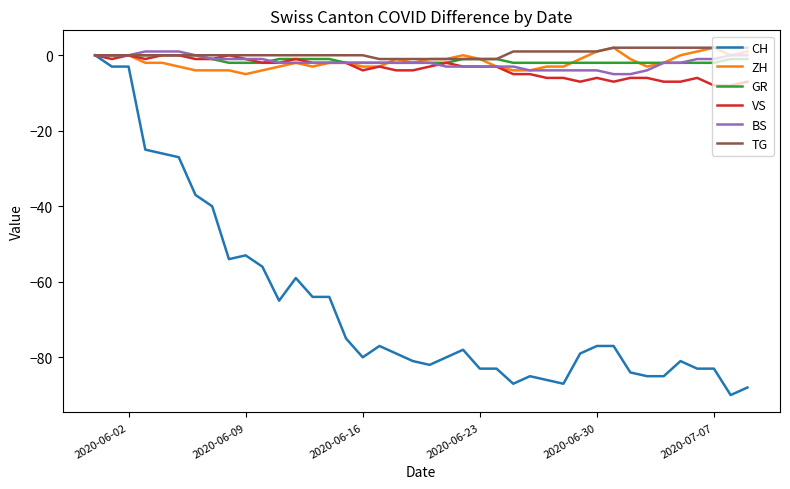

Reading left to right, list all the values displayed in this chart.

CH: 0	-3	-3	-25	-26	-27	-37	-40	-54	-53	-56	-65	-59	-64	-64	-75	-80	-77	-79	-81	-82	-80	-78	-83	-83	-87	-85	-86	-87	-79	-77	-77	-84	-85	-85	-81	-83	-83	-90	-88
ZH: 0	0	0	-2	-2	-3	-4	-4	-4	-5	-4	-3	-2	-3	-2	-2	-3	-3	-1	-2	-1	-1	0	-1	-3	-4	-4	-3	-3	-1	1	2	-1	-3	-2	0	1	2	0	1
GR: 0	0	0	0	0	0	0	-1	-2	-2	-2	-1	-1	-1	-1	-2	-2	-2	-2	-2	-2	-2	-1	-1	-1	-2	-2	-2	-2	-2	-2	-2	-2	-2	-2	-2	-2	-2	-1	-1
VS: 0	-1	0	-1	0	0	-1	-1	0	-1	-2	-2	-1	-2	-2	-2	-4	-3	-4	-4	-3	-2	-3	-3	-3	-5	-5	-6	-6	-7	-6	-7	-6	-6	-7	-7	-6	-8	-8	-7
BS: 0	0	0	1	1	1	0	-1	-1	-1	-1	-2	-2	-2	-2	-2	-2	-2	-2	-2	-2	-3	-3	-3	-3	-3	-4	-4	-4	-4	-4	-5	-5	-4	-2	-2	-1	-1	0	0
TG: 0	0	0	0	0	0	0	0	0	0	0	0	0	0	0	0	0	-1	-1	-1	-1	-1	-1	-1	-1	1	1	1	1	1	1	2	2	2	2	2	2	2	2	2